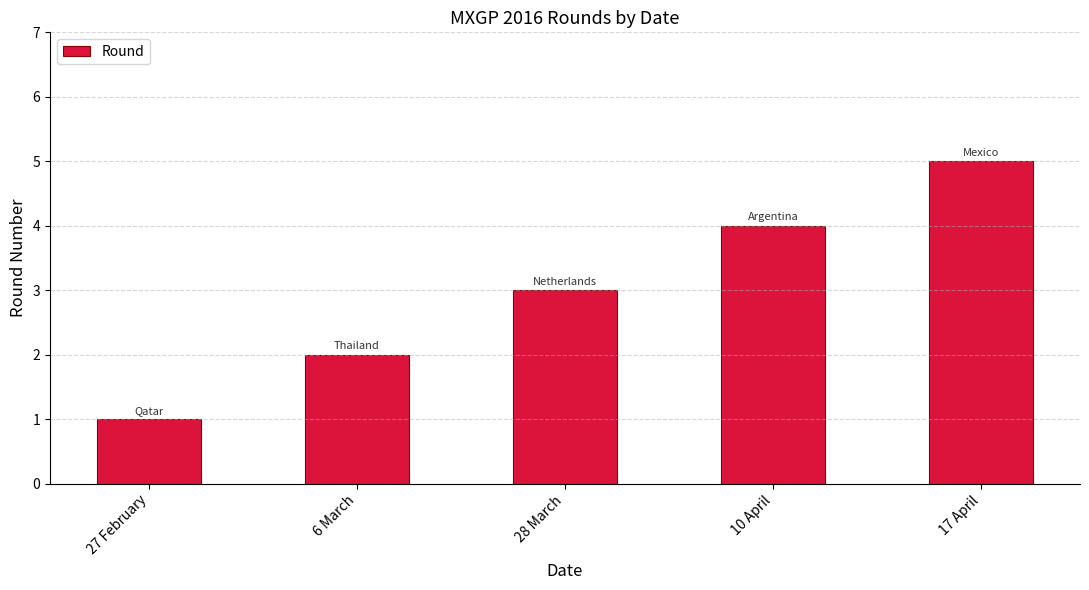

What is the difference between the maximum and minimum values?

4